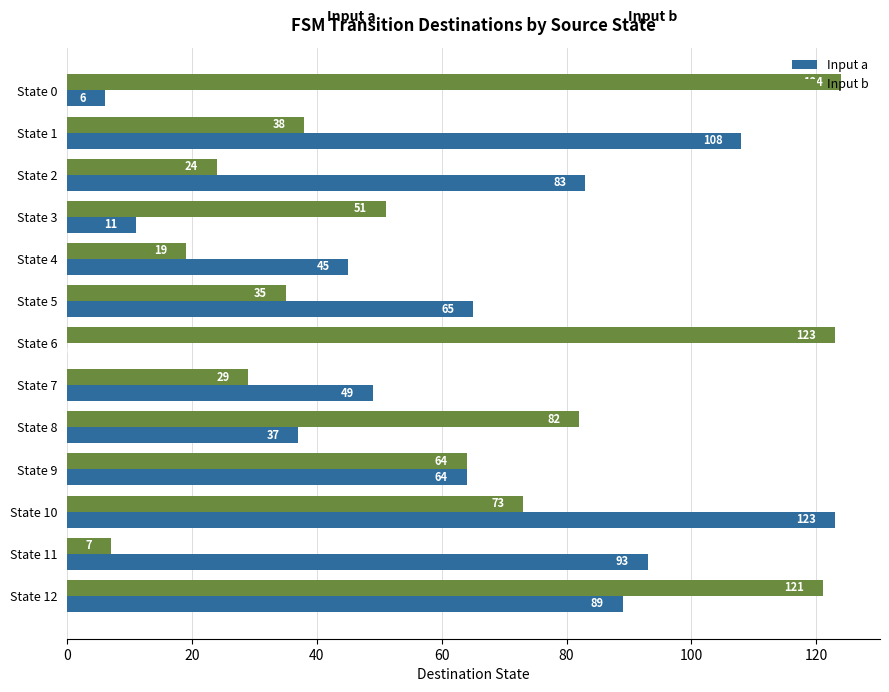

Which label corresponds to the largest value in the chart?

State 0